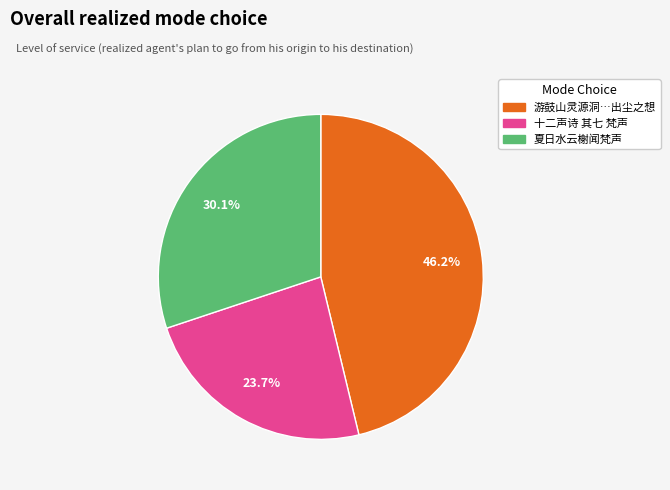

Does any single category account for the majority?

No